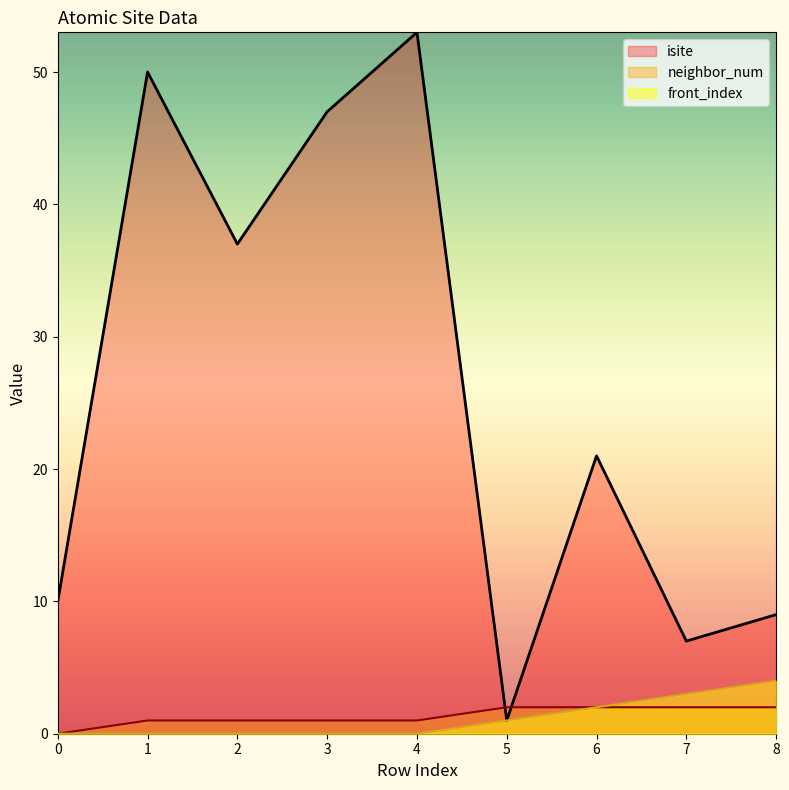

At which label is neighbor_num closest to 1?

1